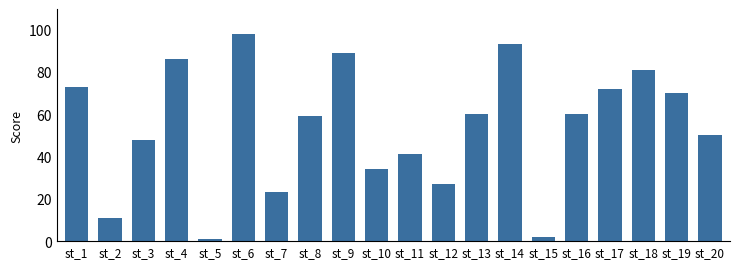

What is the maximum value shown in the chart?

98